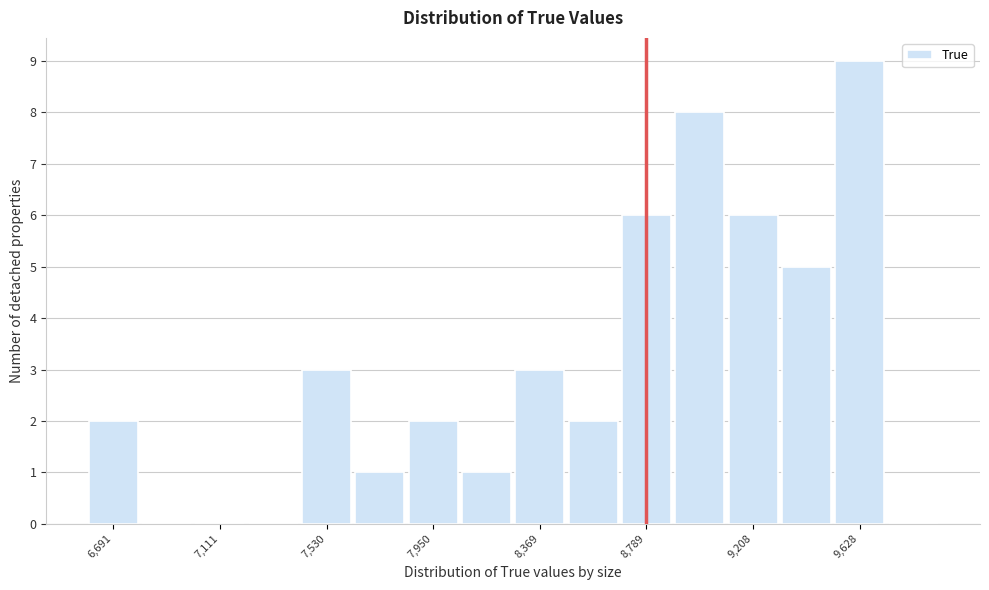

What is the height of the bar covering 7850 to 8050 on the x-axis? Neither the bar edges nor the heights are printed on the chart, so give them approximately, as read against the axes.

2